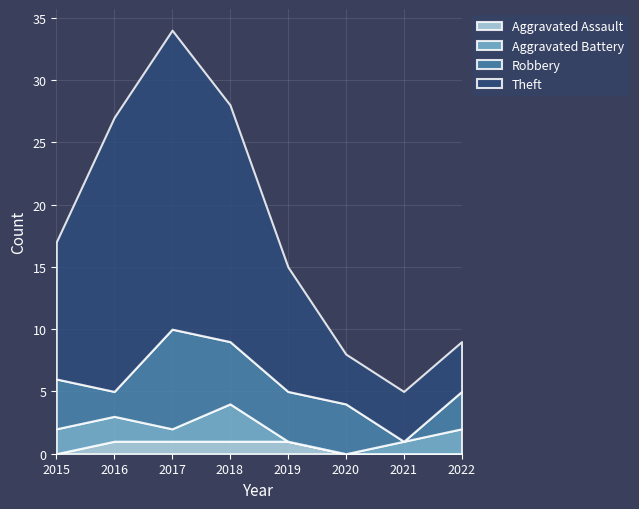

How many interior local peaks does the Robbery series have?

1